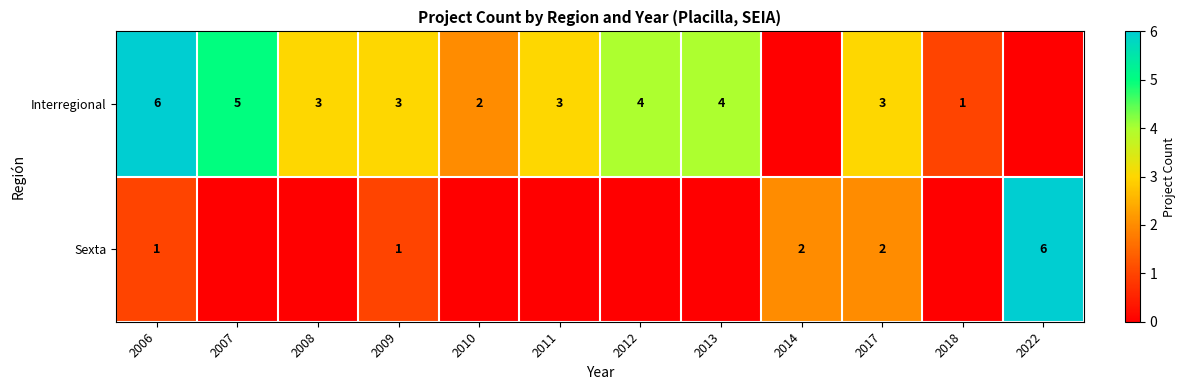

The Sexta series shows 2 at 2022. True or false?

False